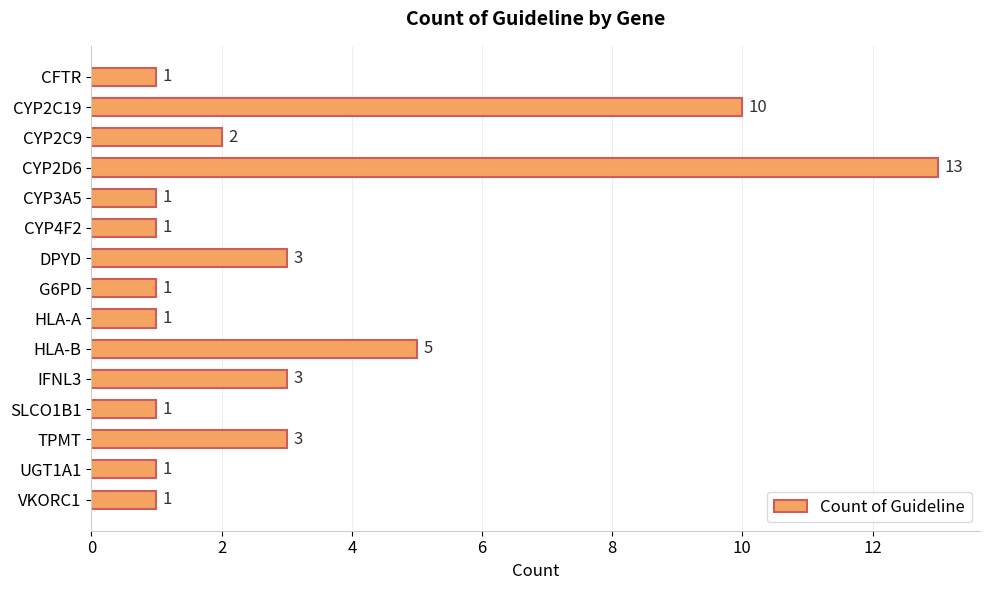

What is the change in value from HLA-A to TPMT?

+2